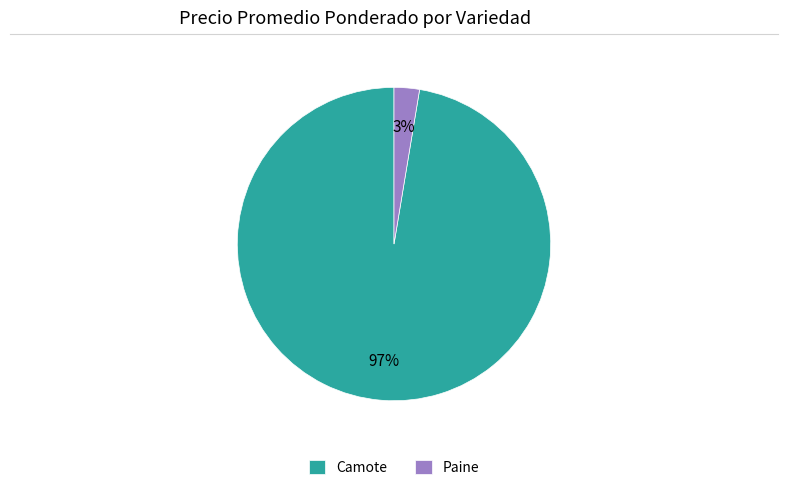

Does any single category account for the majority?

Yes